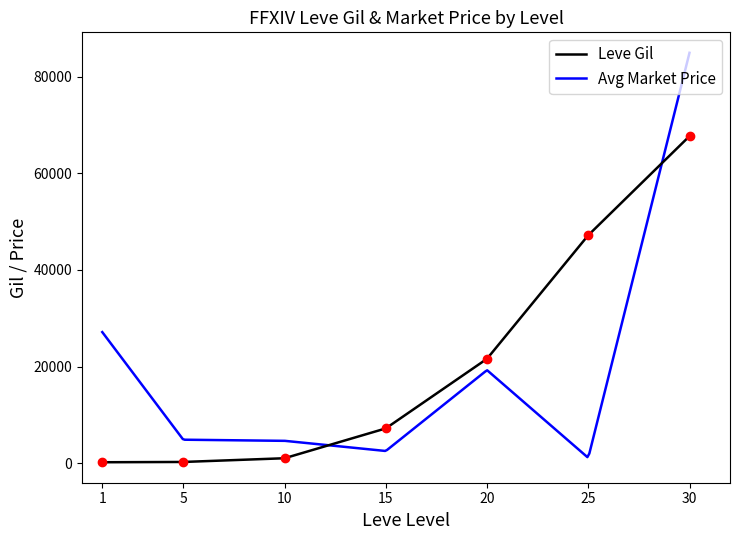

What is the smallest value displayed?

160